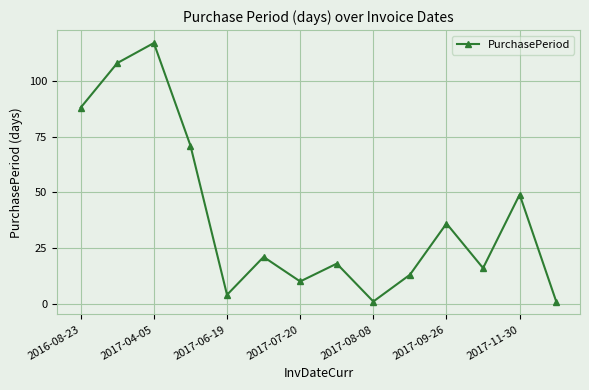

What is the difference between the second highest and minimum values?

107